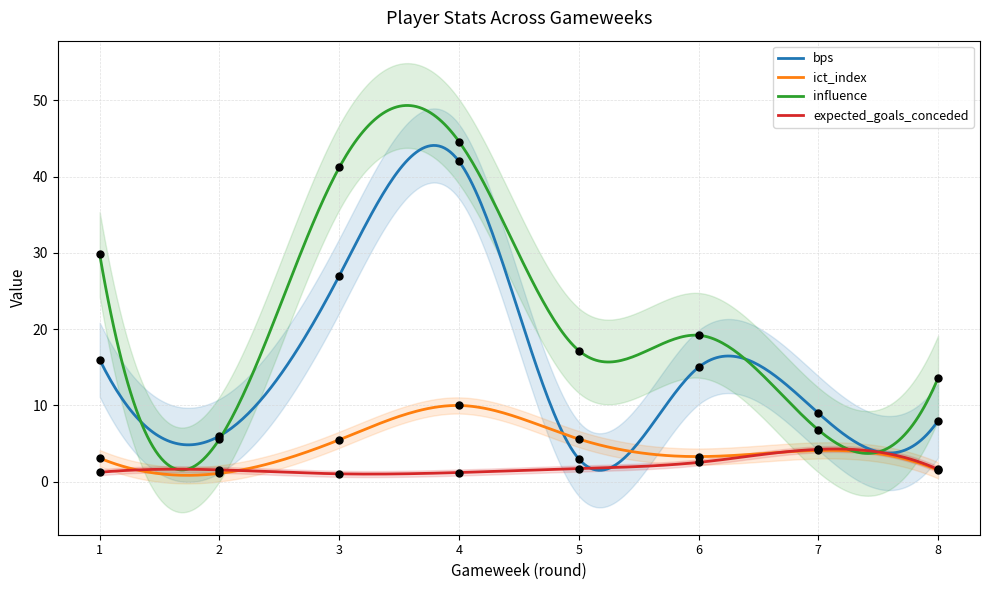

At how many categories does at least one series exceed 26?

3